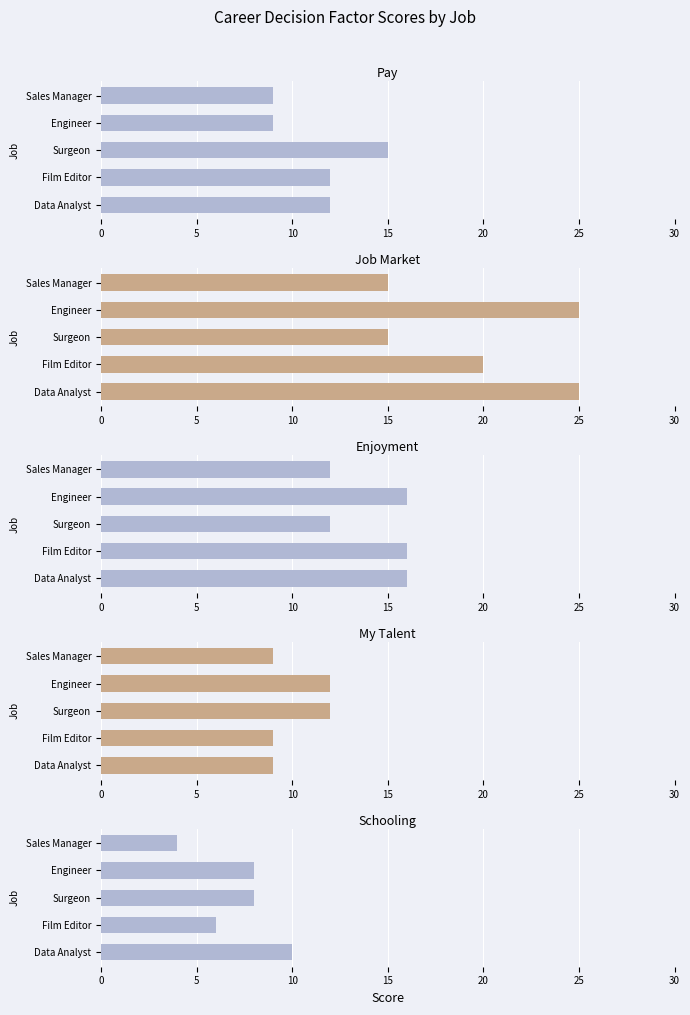

How many bars are there in total?

25